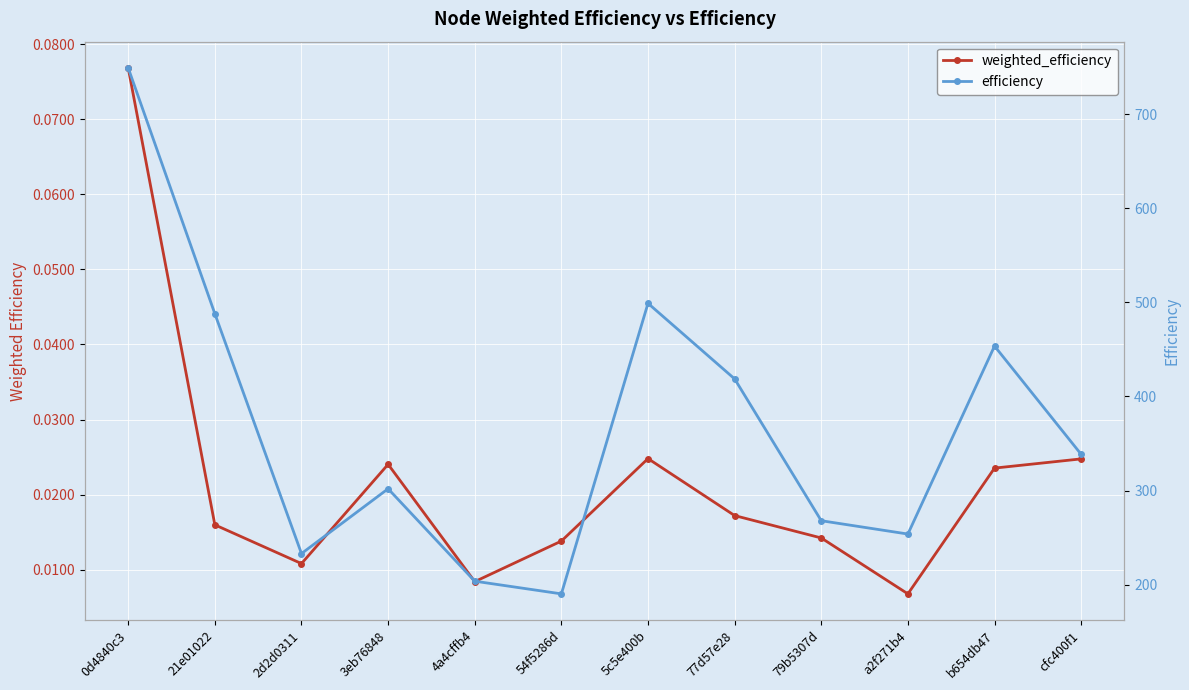

Reading left to right, transcribe all the data shown in this chart.

weighted_efficiency: 0.1	0.0	0.0	0.0	0.0	0.0	0.0	0.0	0.0	0.0	0.0	0.0
efficiency: 749.1	488.0	233.1	301.9	203.7	190.2	499.0	418.7	268.0	253.8	453.6	338.5